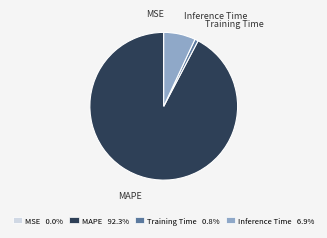

The Training Time slice represents 11% of the pie. True or false?

False